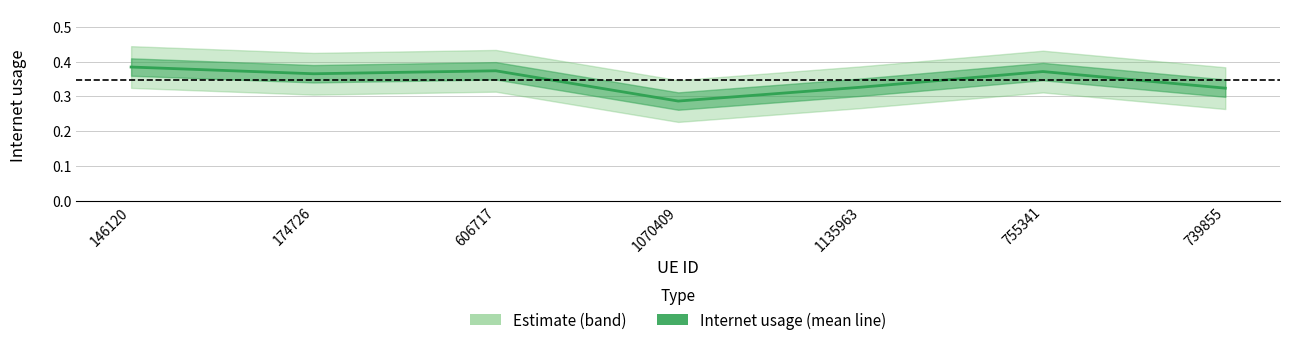

Which label corresponds to the smallest value in the chart?

1070409